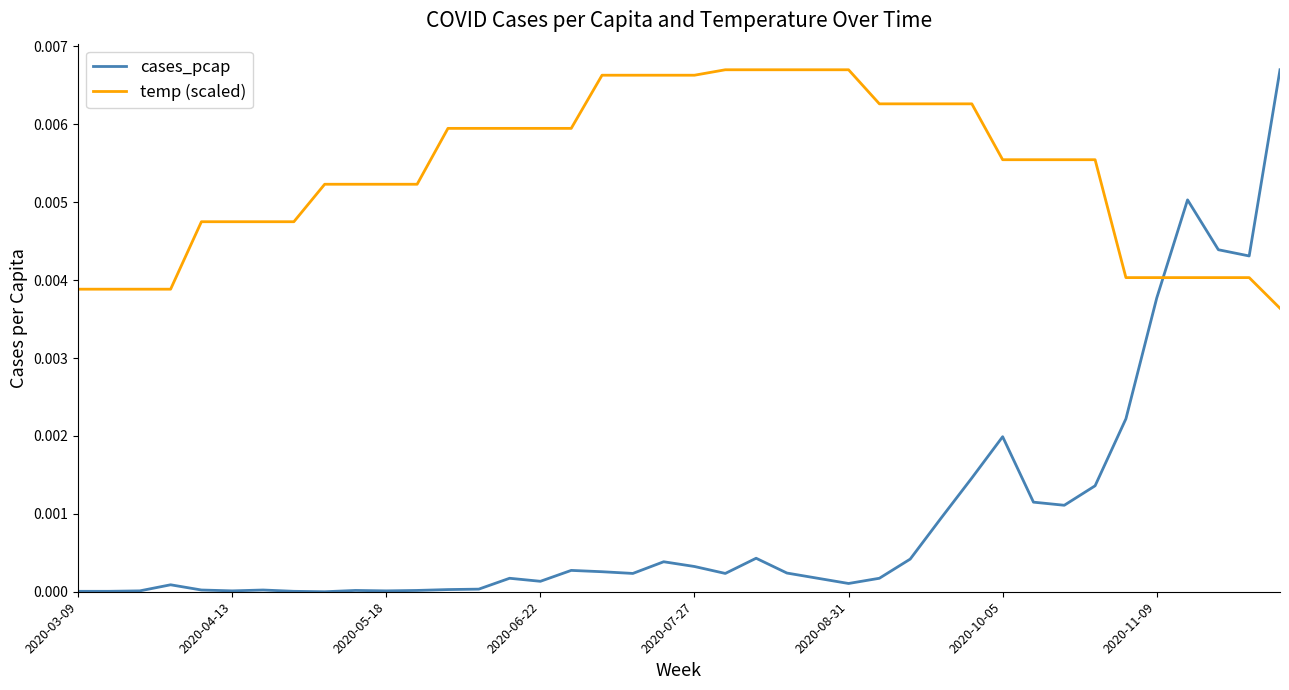

Which series has the largest range (max minus min)?

cases_pcap